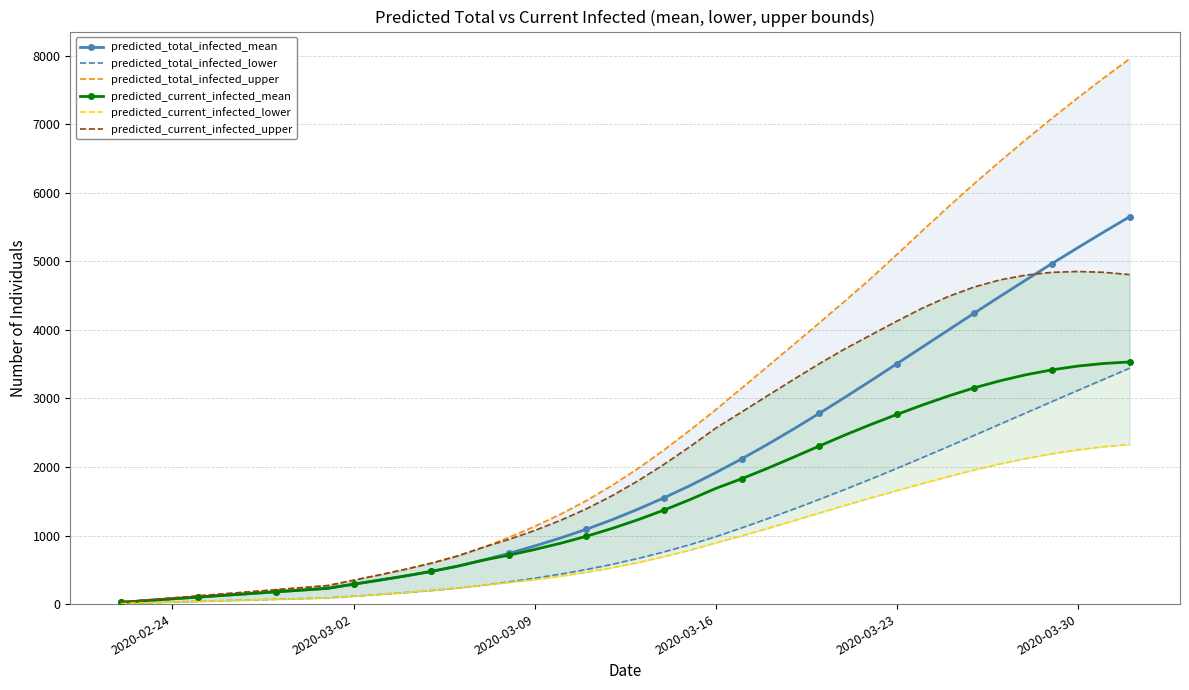

What is the maximum value for predicted_current_infected_mean?

3532